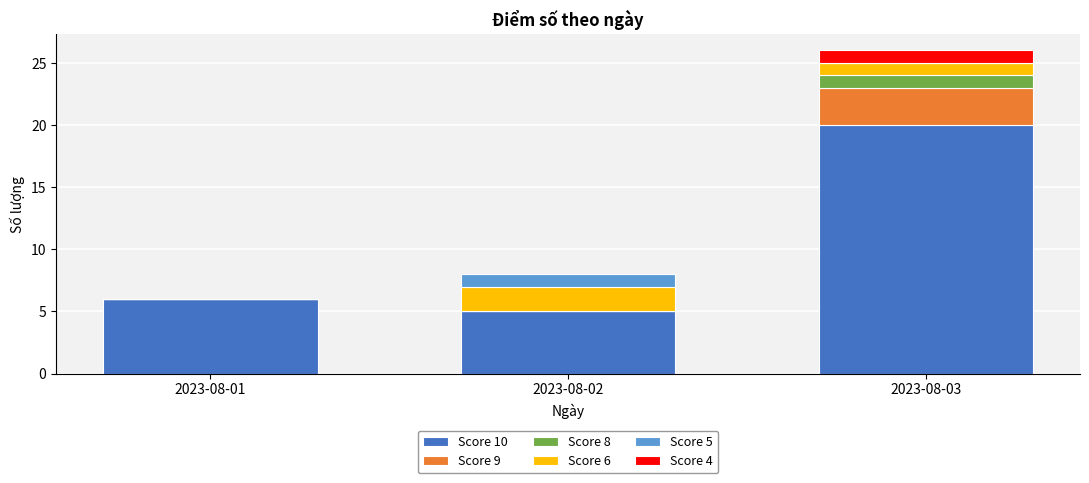

What is the maximum value for Score 10?

20